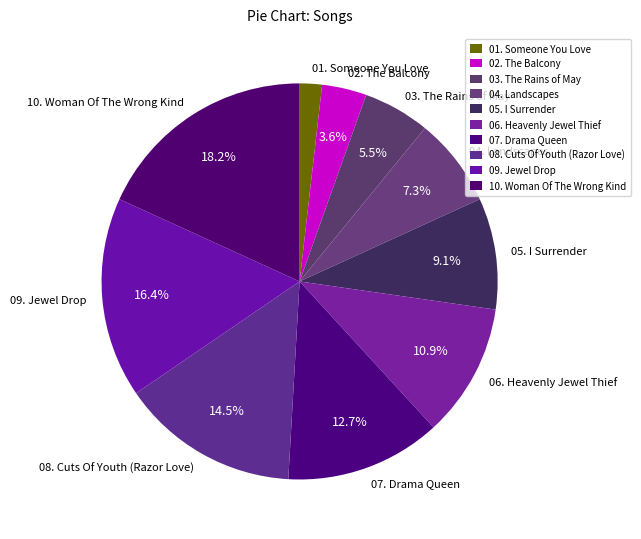

Combined, what portion of the pie is 09. Jewel Drop and 08. Cuts Of Youth (Razor Love)?

30.9%